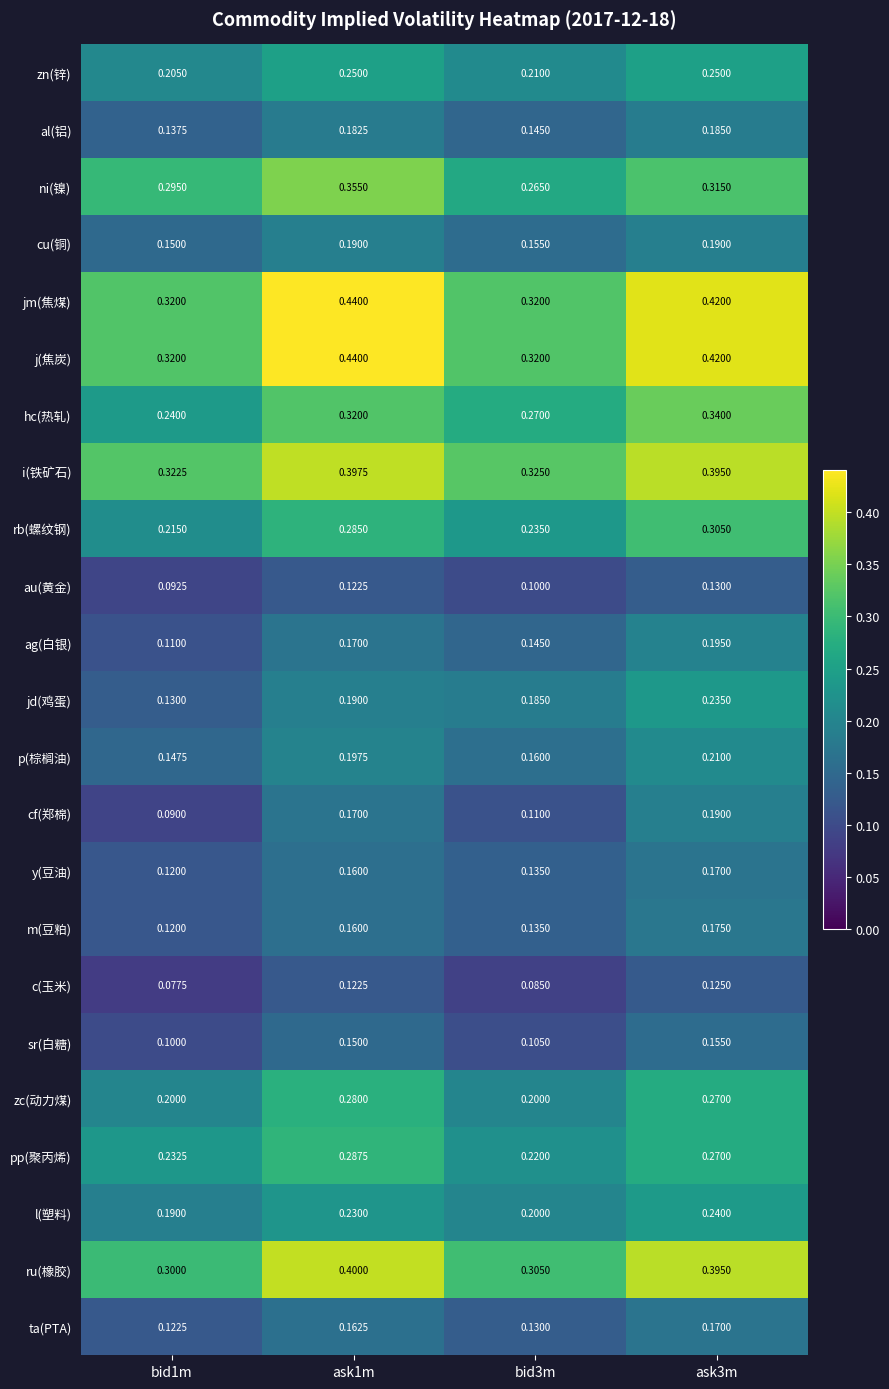

Is the value of cu(铜) at ask1m greater than the value of p(棕榈油) at bid1m?

Yes